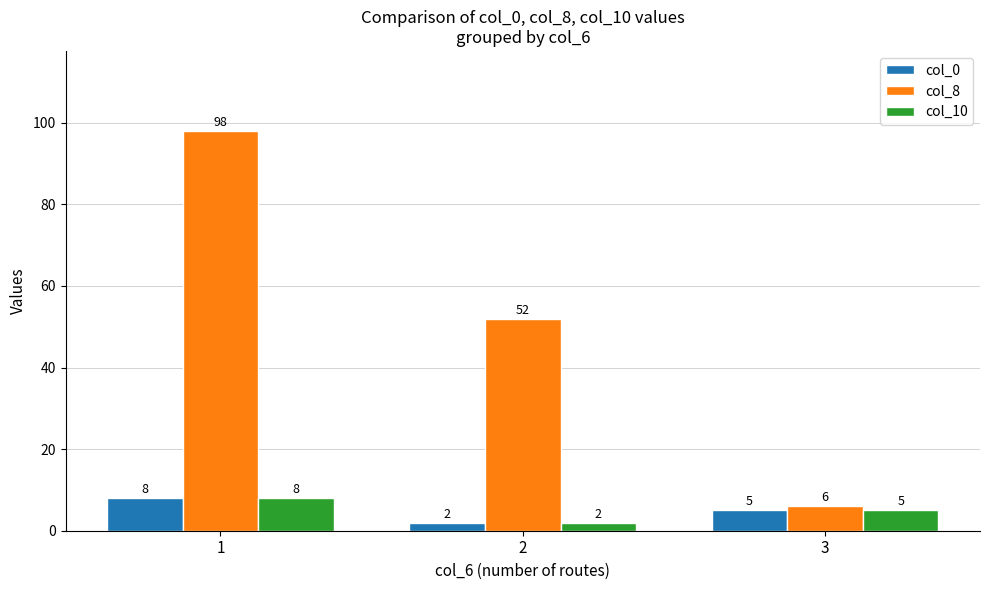

What is the total value across all series at 2?

56